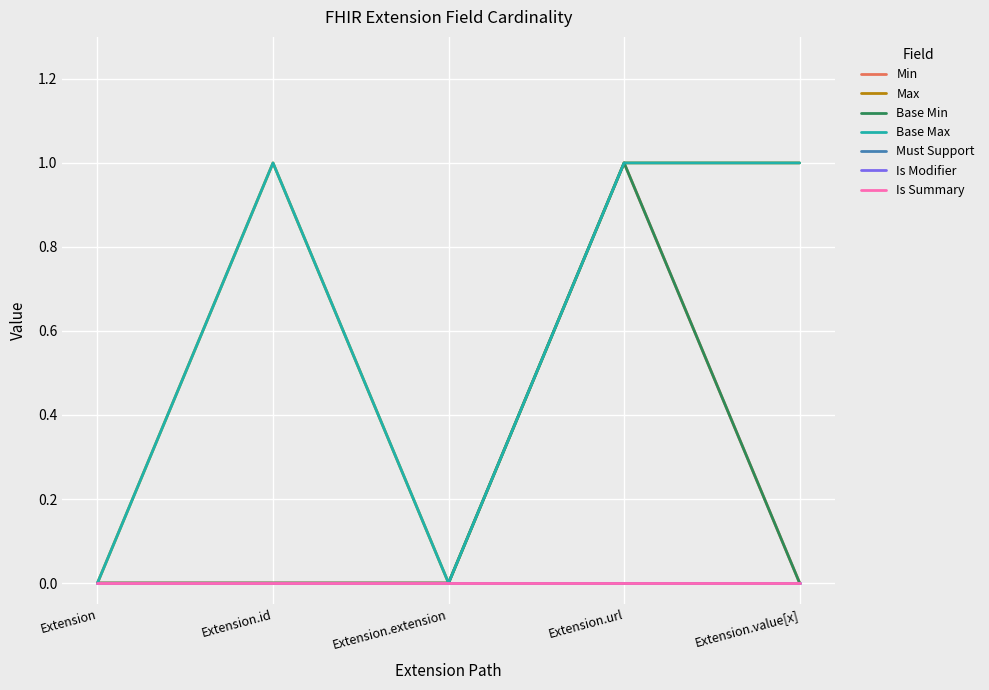

Rank the categories by Max value from lowest to highest.

Extension, Extension.extension, Extension.id, Extension.url, Extension.value[x]